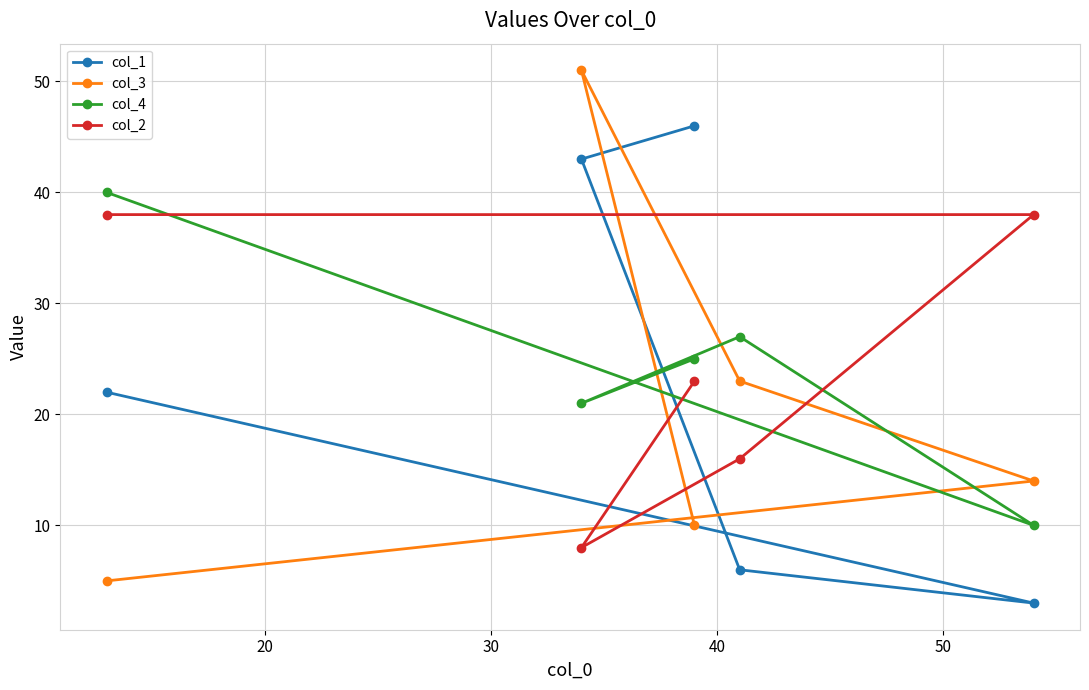

What is the difference between the second highest and minimum values in the col_1 series?

40